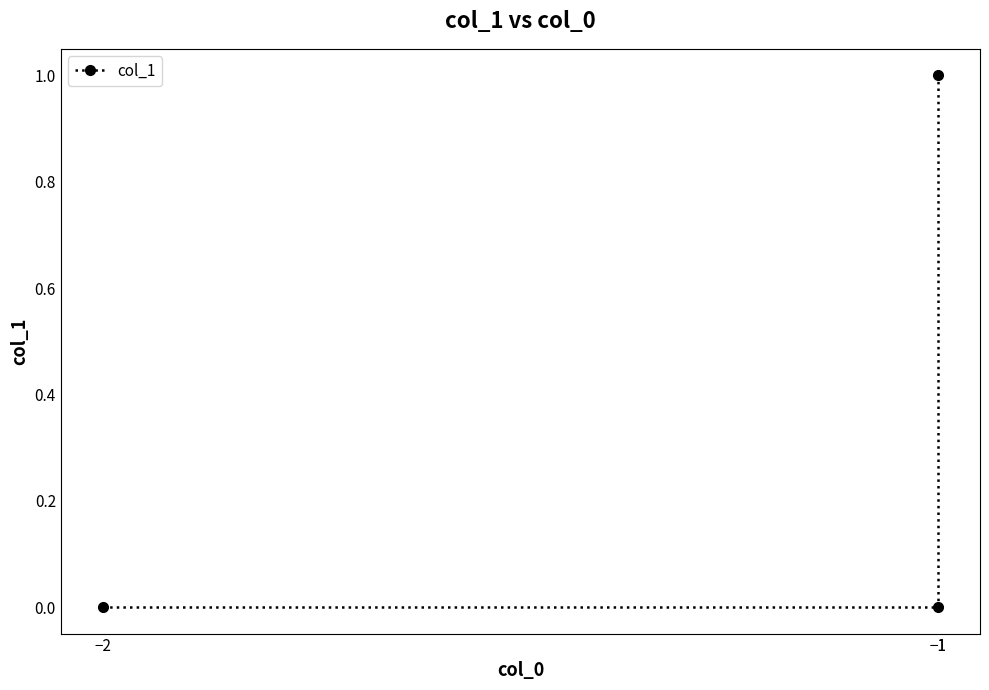

At which category does the chart reach its minimum across all series?

−2